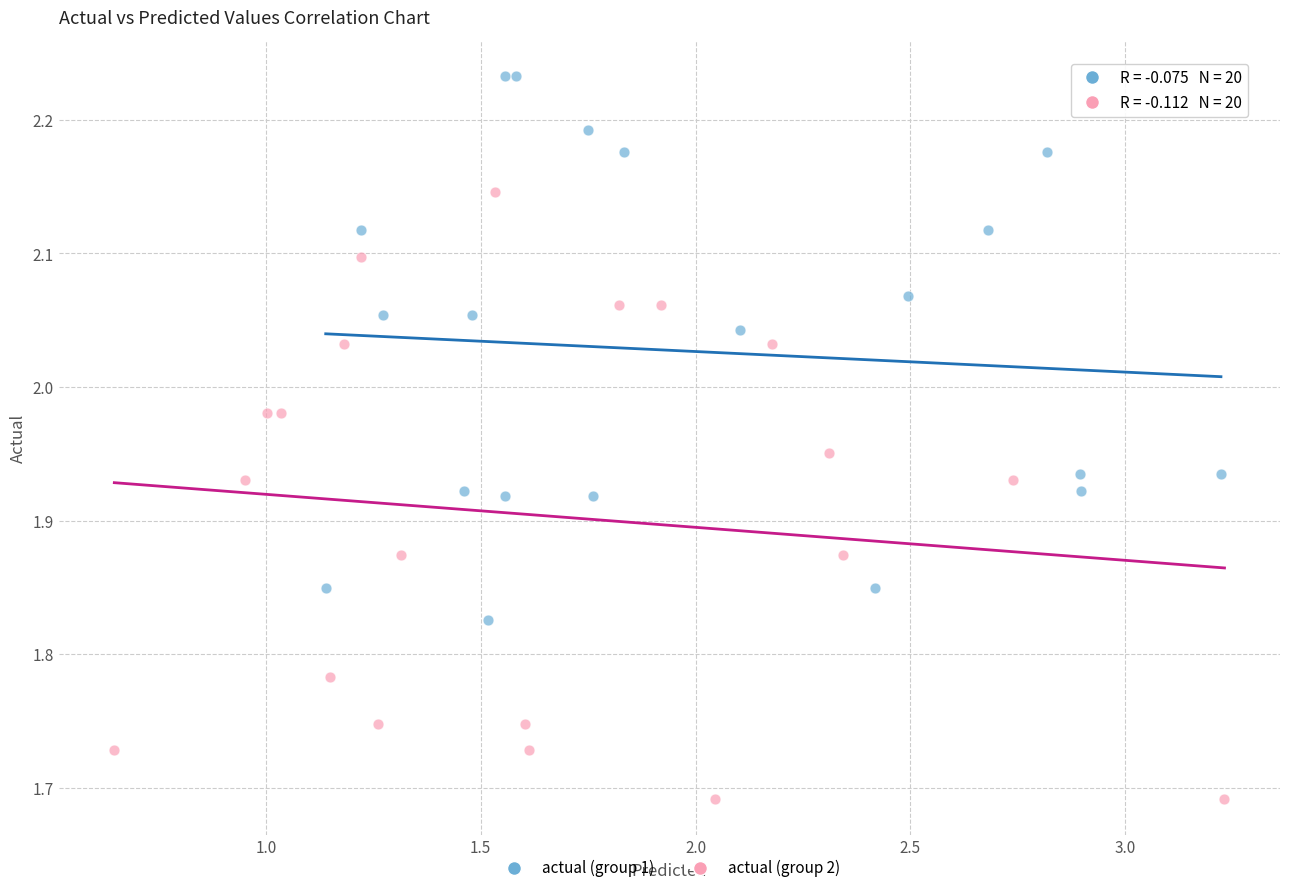

Which series contains the lowest Y value?

actual (group 2)